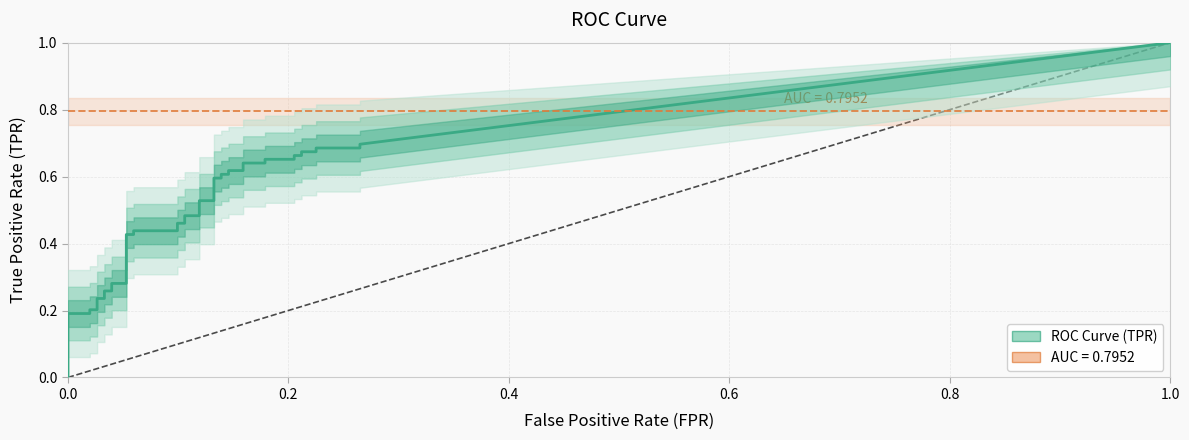

True or false: fpr has a value of 0.1 at 16.

True